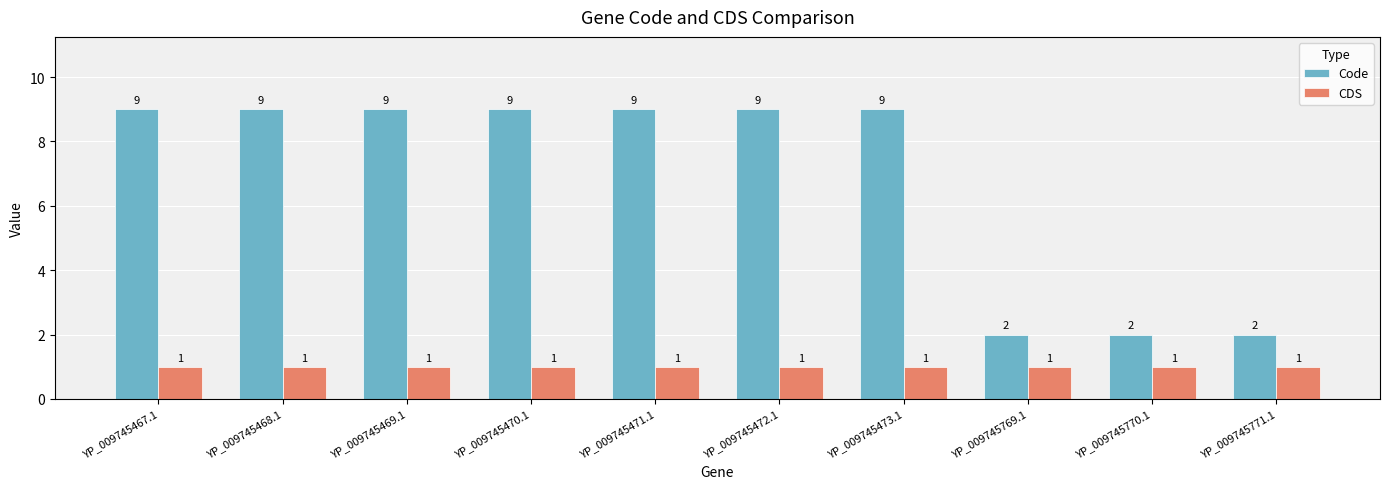

Is the value of Code at YP_009745470.1 greater than the value of CDS at YP_009745469.1?

Yes